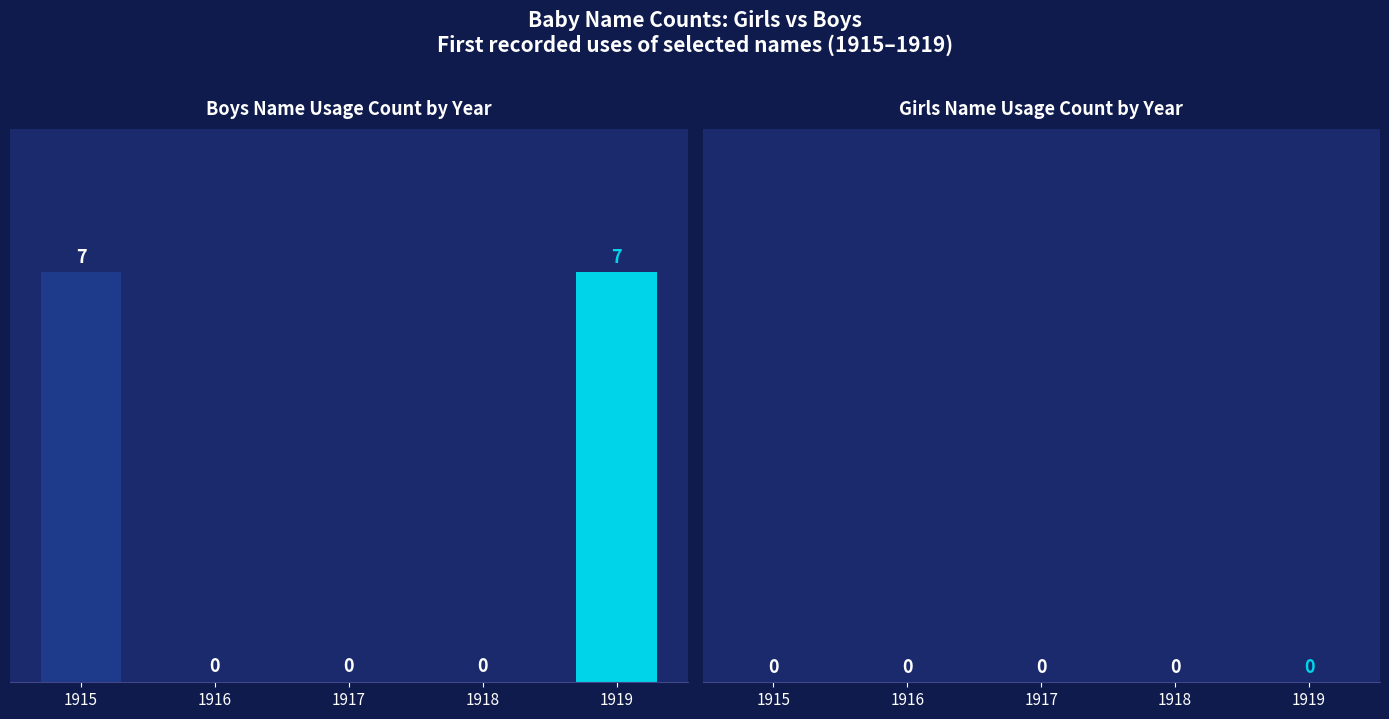

How many values are between 0 and 7?

5